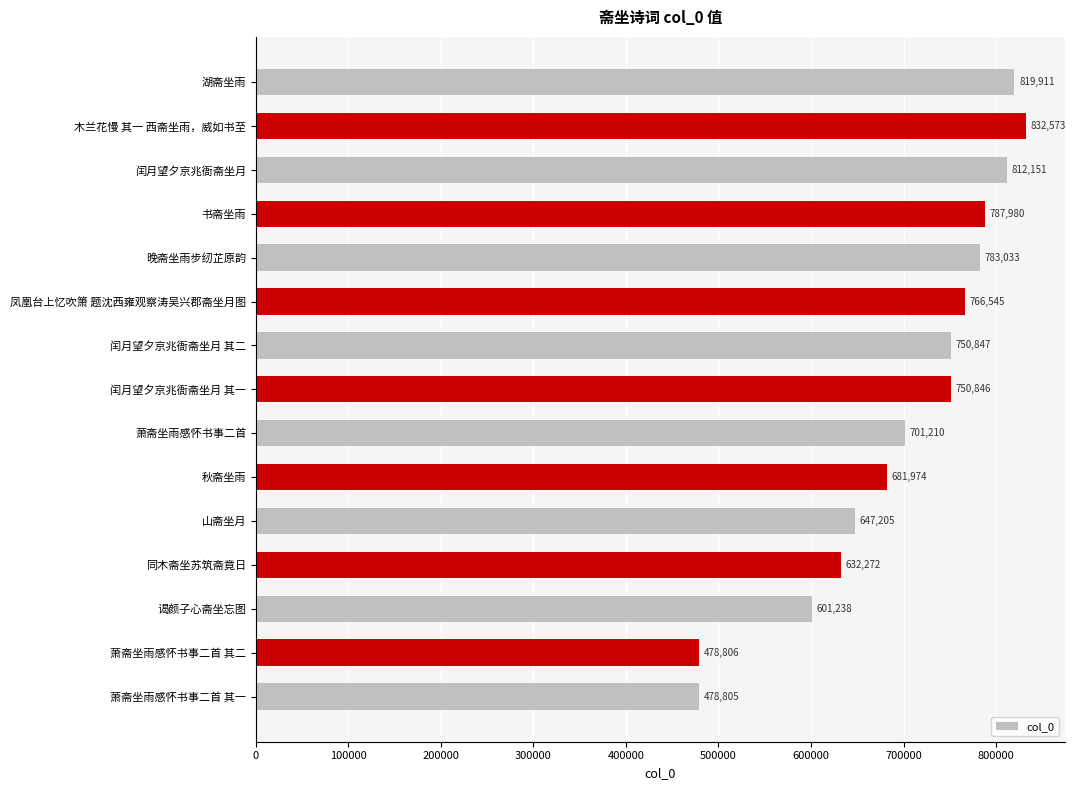

Which has a higher value, 闰月望夕京兆衙斋坐月 其一 or 木兰花慢 其一 西斋坐雨，威如书至?

木兰花慢 其一 西斋坐雨，威如书至